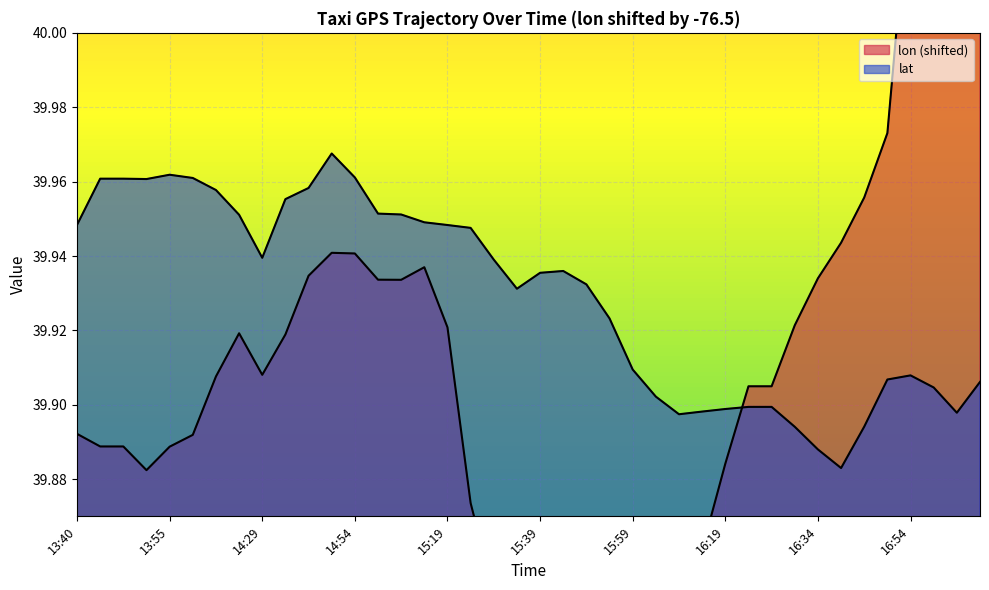

At which category does the chart reach its peak across all series?

17:05